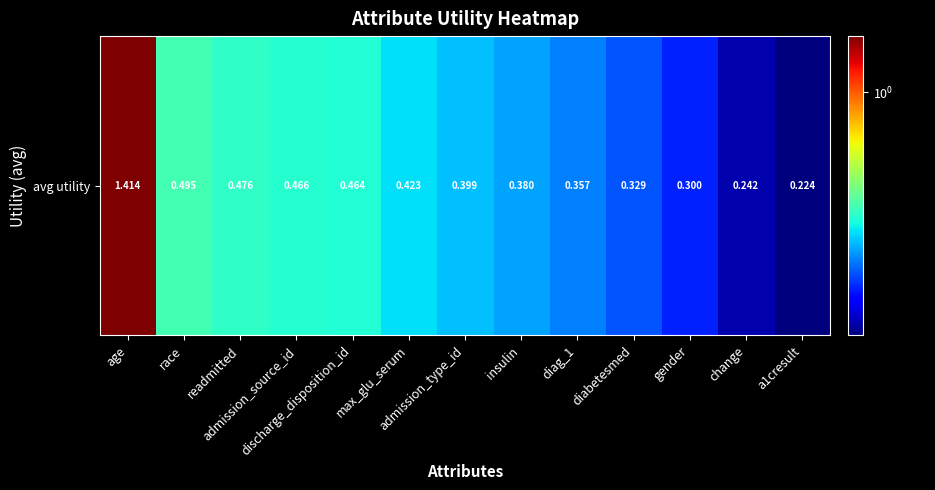

Rank the categories by value from lowest to highest.

a1cresult, change, gender, diabetesmed, diag_1, insulin, admission_type_id, max_glu_serum, discharge_disposition_id, admission_source_id, readmitted, race, age